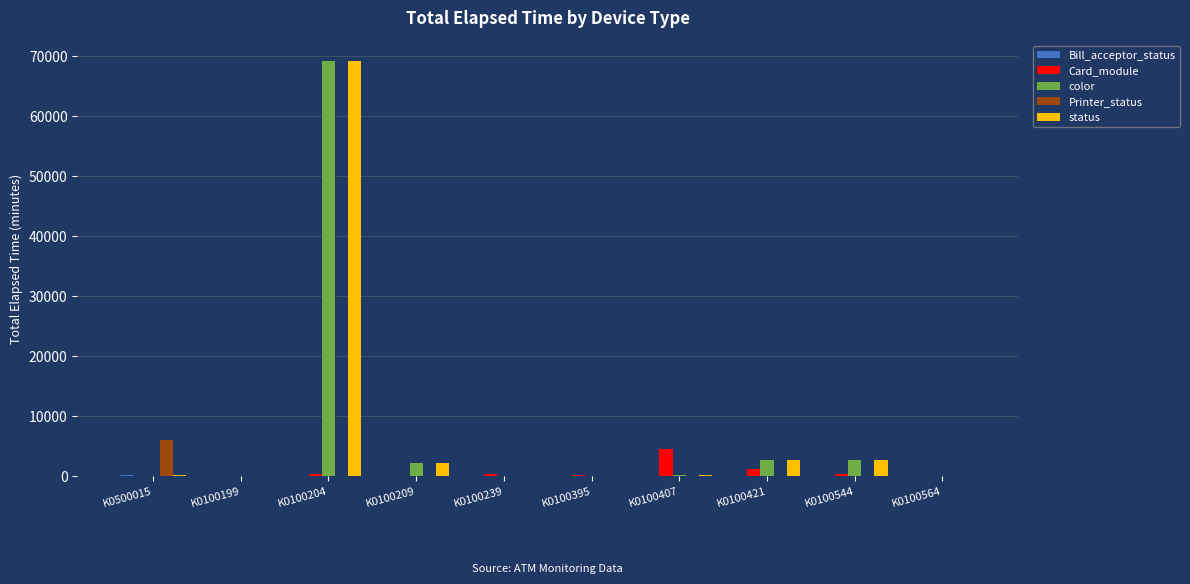

True or false: color has a value of 0 at K0100239.

True